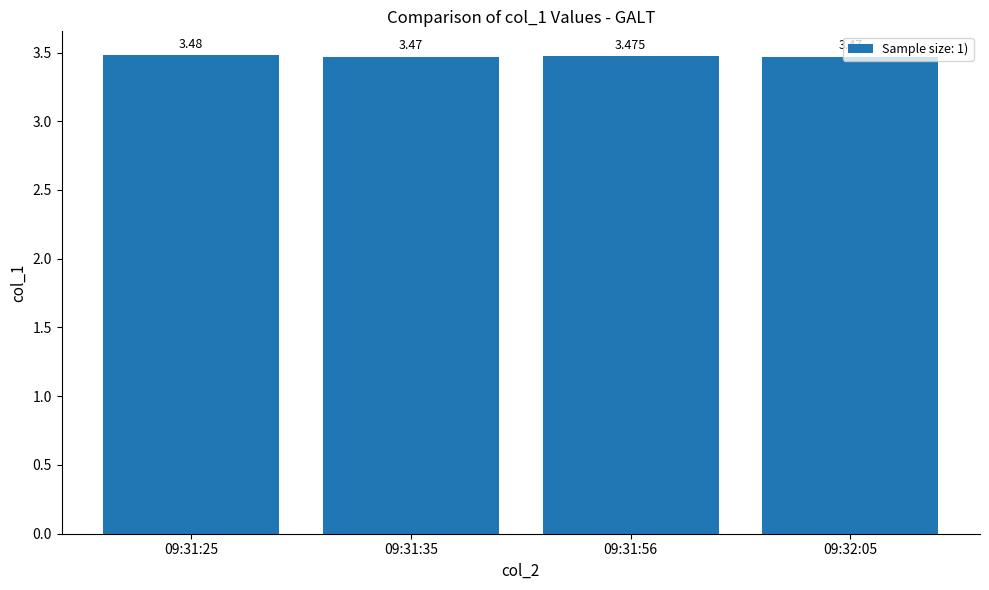

Reading left to right, list all the values displayed in this chart.

09:31:25=3.5	09:31:35=3.5	09:31:56=3.5	09:32:05=3.5